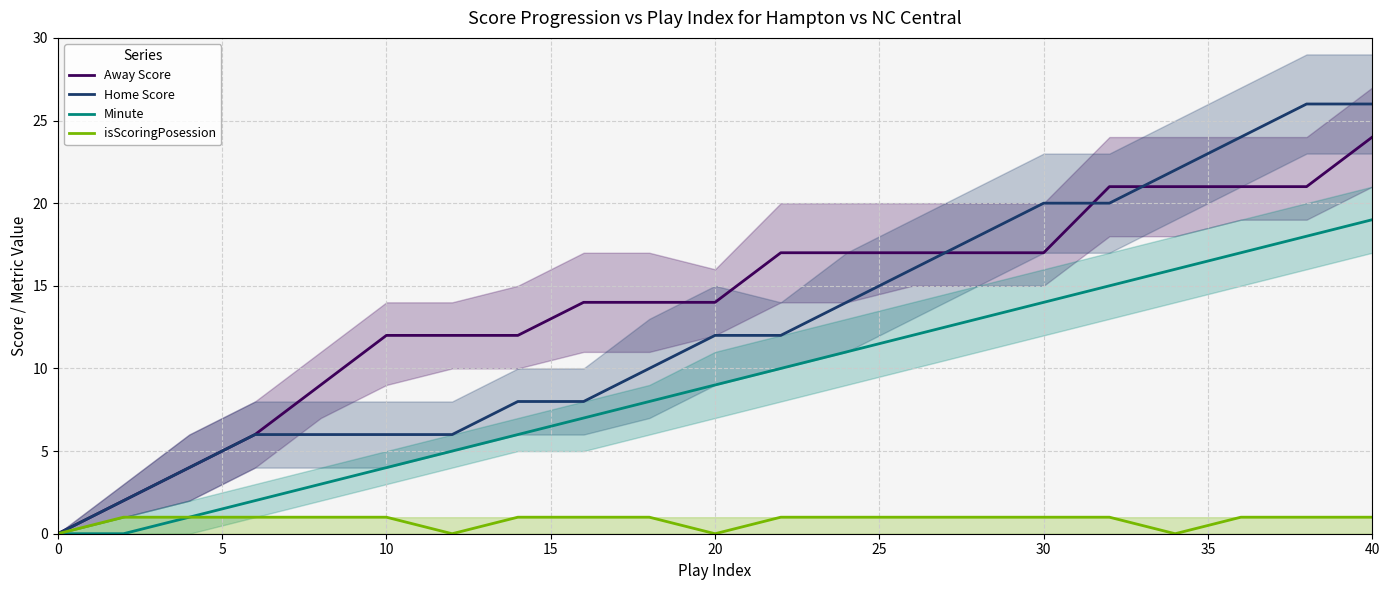

True or false: Away Score and Minute cross at least once.

False